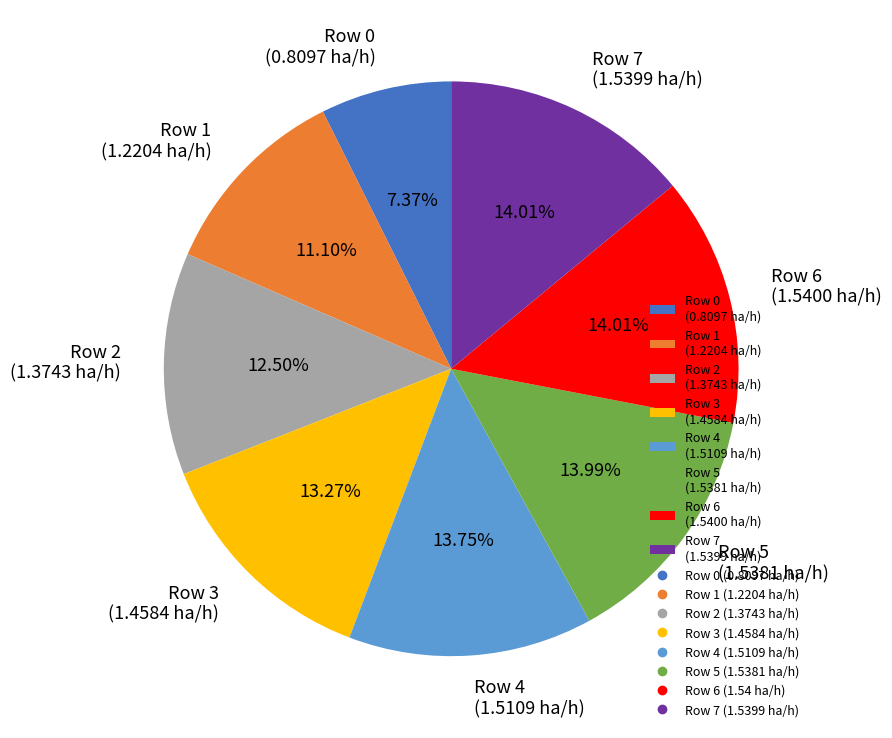

Does any single category account for the majority?

No